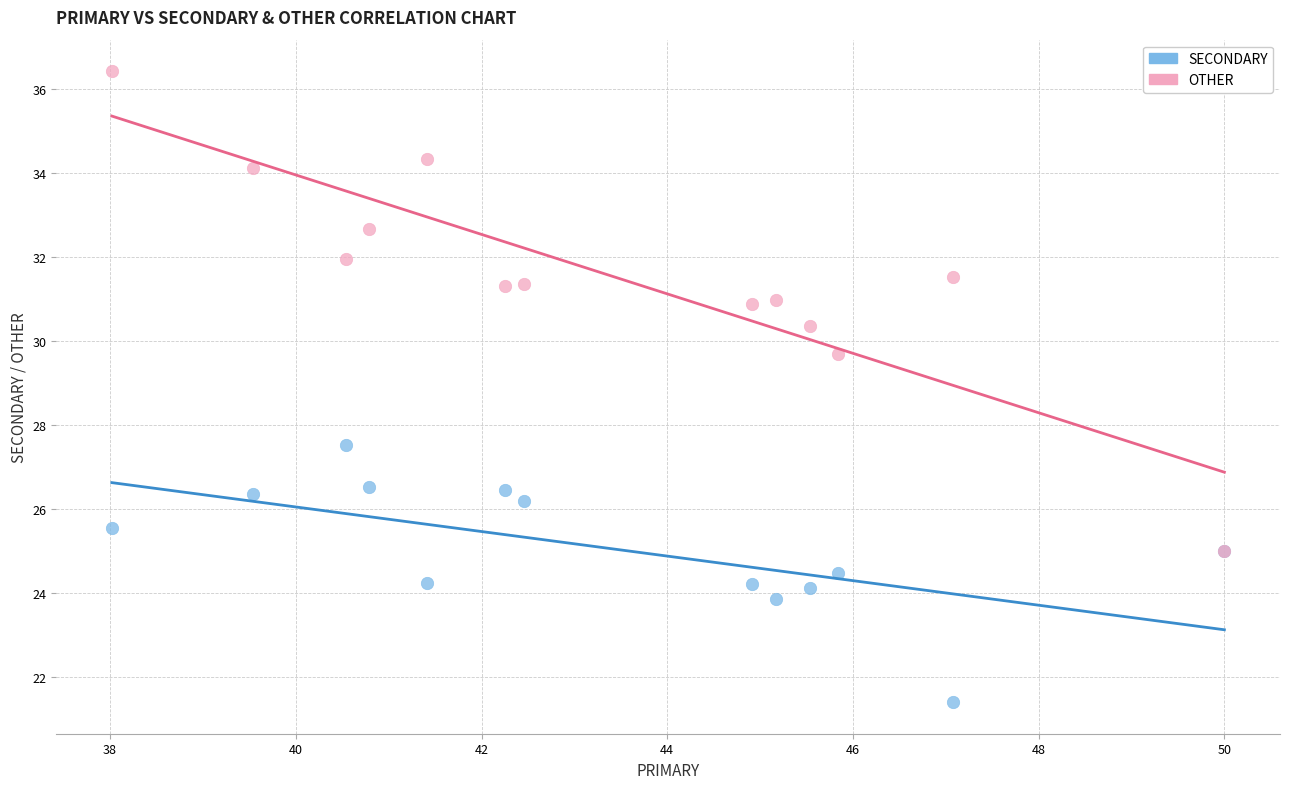

What are all the series names shown in the legend?

SECONDARY, OTHER